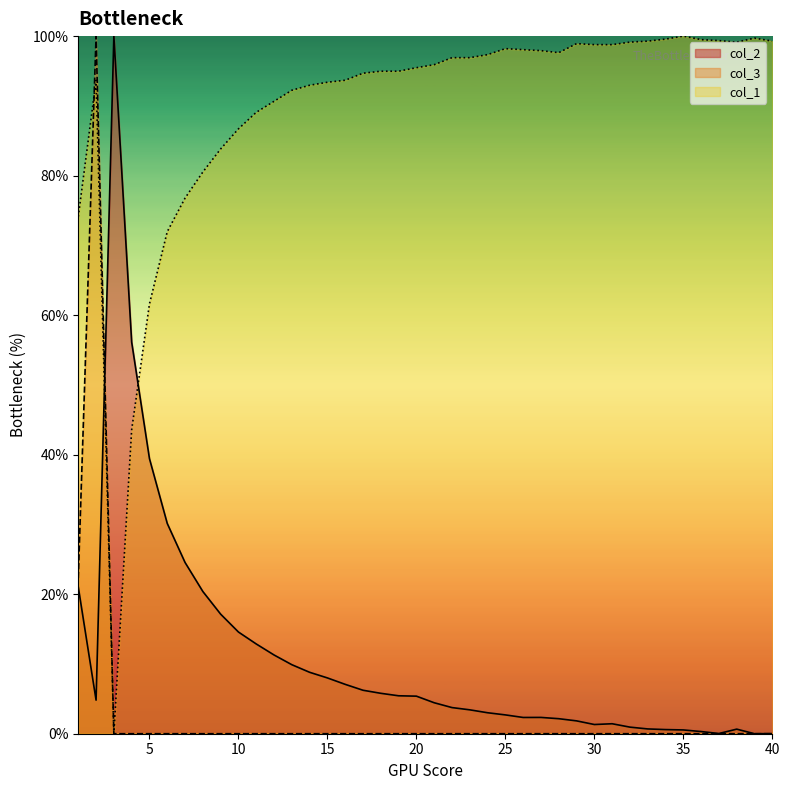

What is the difference between the highest and lowest values at 37?

99.4